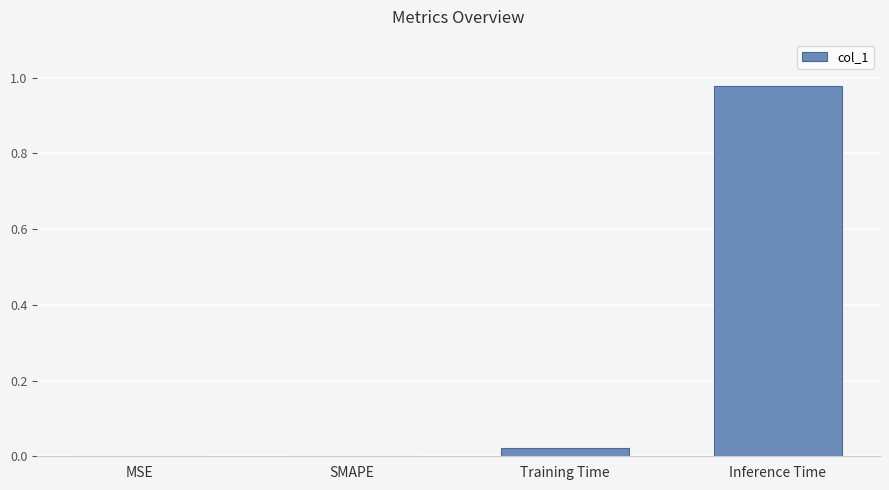

How many series are shown in this chart?

1